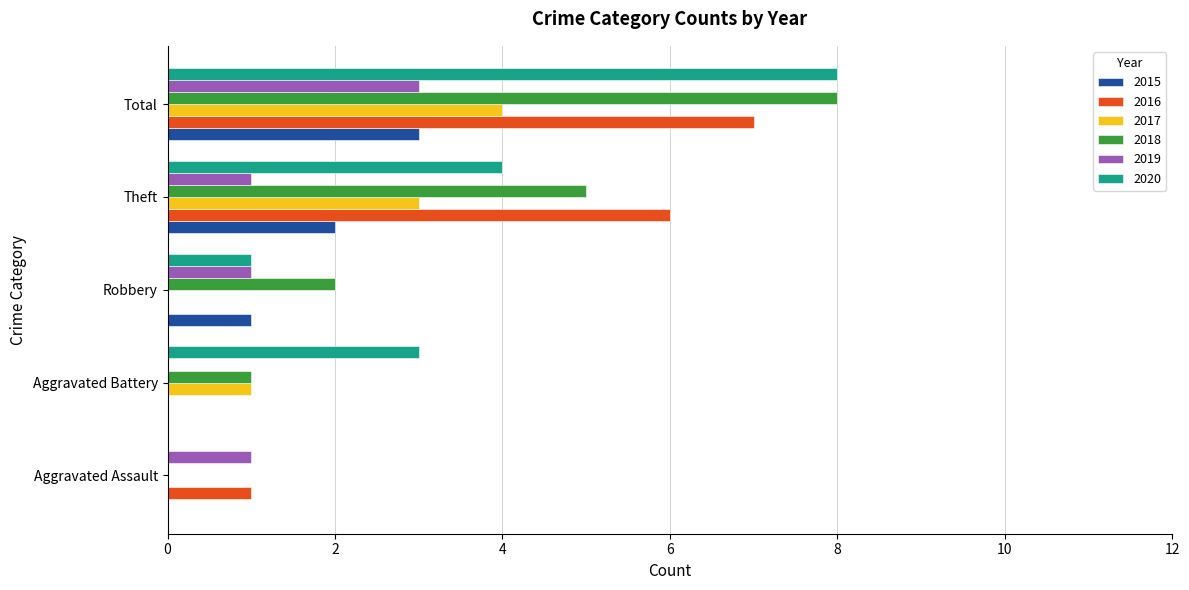

Is it true that 2020 equals 1 at Aggravated Battery?

False